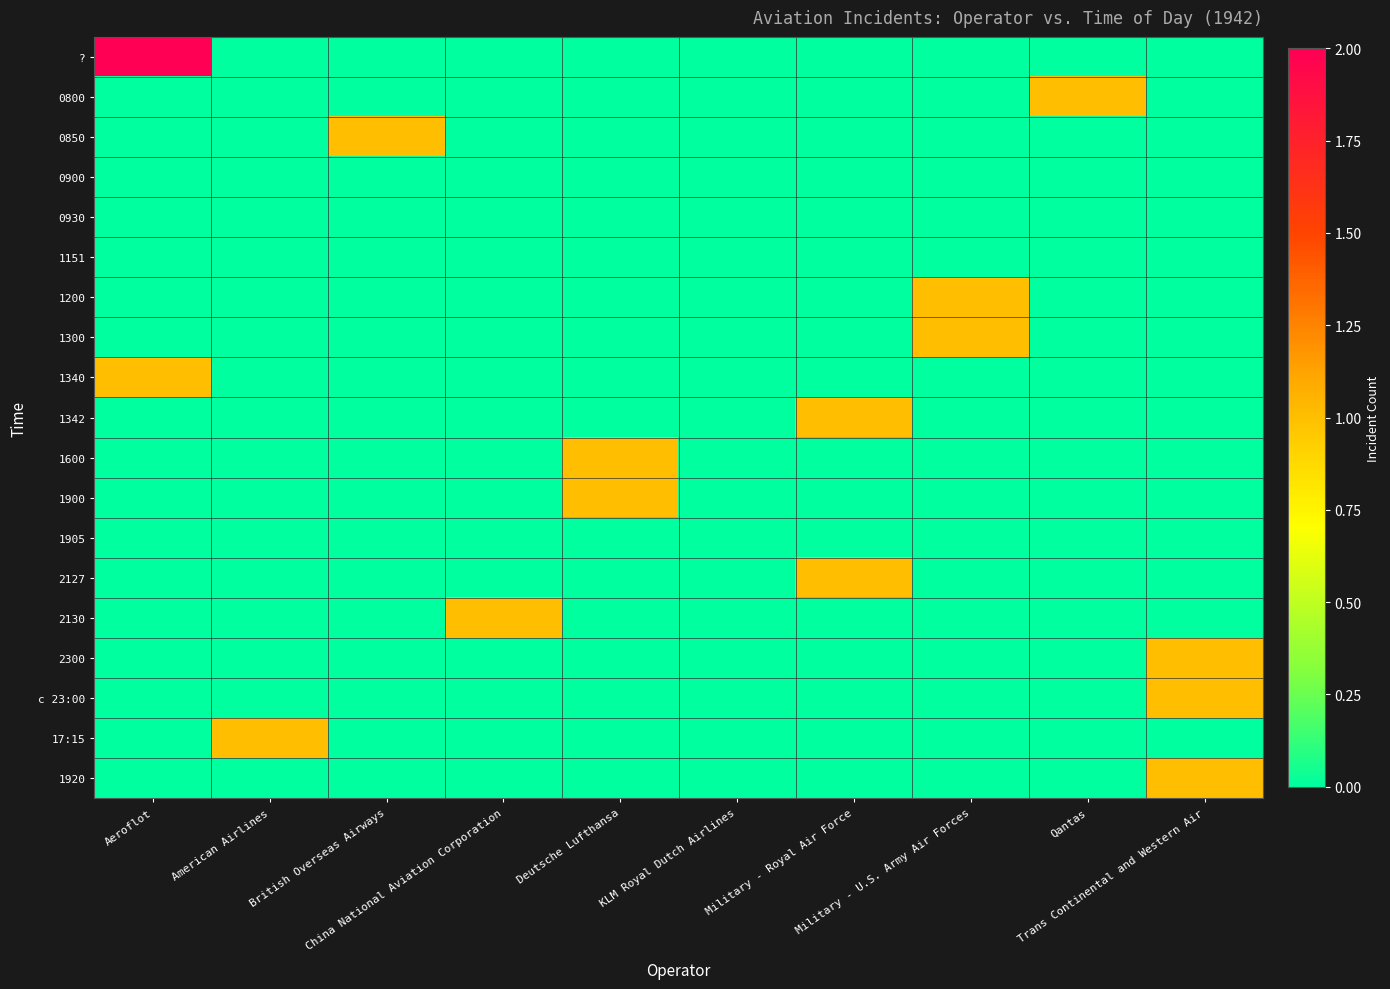

Reading left to right, transcribe all the data shown in this chart.

?: Aeroflot=2	American Airlines=0	British Overseas Airways=0	China National Aviation Corporation=0	Deutsche Lufthansa=0	KLM Royal Dutch Airlines=0	Military - Royal Air Force=0	Military - U.S. Army Air Forces=0	Qantas=0	Trans Continental and Western Air=0
0800: Aeroflot=0	American Airlines=0	British Overseas Airways=0	China National Aviation Corporation=0	Deutsche Lufthansa=0	KLM Royal Dutch Airlines=0	Military - Royal Air Force=0	Military - U.S. Army Air Forces=0	Qantas=1	Trans Continental and Western Air=0
0850: Aeroflot=0	American Airlines=0	British Overseas Airways=1	China National Aviation Corporation=0	Deutsche Lufthansa=0	KLM Royal Dutch Airlines=0	Military - Royal Air Force=0	Military - U.S. Army Air Forces=0	Qantas=0	Trans Continental and Western Air=0
0900: Aeroflot=0	American Airlines=0	British Overseas Airways=0	China National Aviation Corporation=0	Deutsche Lufthansa=0	KLM Royal Dutch Airlines=0	Military - Royal Air Force=0	Military - U.S. Army Air Forces=0	Qantas=0	Trans Continental and Western Air=0
0930: Aeroflot=0	American Airlines=0	British Overseas Airways=0	China National Aviation Corporation=0	Deutsche Lufthansa=0	KLM Royal Dutch Airlines=0	Military - Royal Air Force=0	Military - U.S. Army Air Forces=0	Qantas=0	Trans Continental and Western Air=0
1151: Aeroflot=0	American Airlines=0	British Overseas Airways=0	China National Aviation Corporation=0	Deutsche Lufthansa=0	KLM Royal Dutch Airlines=0	Military - Royal Air Force=0	Military - U.S. Army Air Forces=0	Qantas=0	Trans Continental and Western Air=0
1200: Aeroflot=0	American Airlines=0	British Overseas Airways=0	China National Aviation Corporation=0	Deutsche Lufthansa=0	KLM Royal Dutch Airlines=0	Military - Royal Air Force=0	Military - U.S. Army Air Forces=1	Qantas=0	Trans Continental and Western Air=0
1300: Aeroflot=0	American Airlines=0	British Overseas Airways=0	China National Aviation Corporation=0	Deutsche Lufthansa=0	KLM Royal Dutch Airlines=0	Military - Royal Air Force=0	Military - U.S. Army Air Forces=1	Qantas=0	Trans Continental and Western Air=0
1340: Aeroflot=1	American Airlines=0	British Overseas Airways=0	China National Aviation Corporation=0	Deutsche Lufthansa=0	KLM Royal Dutch Airlines=0	Military - Royal Air Force=0	Military - U.S. Army Air Forces=0	Qantas=0	Trans Continental and Western Air=0
1342: Aeroflot=0	American Airlines=0	British Overseas Airways=0	China National Aviation Corporation=0	Deutsche Lufthansa=0	KLM Royal Dutch Airlines=0	Military - Royal Air Force=1	Military - U.S. Army Air Forces=0	Qantas=0	Trans Continental and Western Air=0
1600: Aeroflot=0	American Airlines=0	British Overseas Airways=0	China National Aviation Corporation=0	Deutsche Lufthansa=1	KLM Royal Dutch Airlines=0	Military - Royal Air Force=0	Military - U.S. Army Air Forces=0	Qantas=0	Trans Continental and Western Air=0
1900: Aeroflot=0	American Airlines=0	British Overseas Airways=0	China National Aviation Corporation=0	Deutsche Lufthansa=1	KLM Royal Dutch Airlines=0	Military - Royal Air Force=0	Military - U.S. Army Air Forces=0	Qantas=0	Trans Continental and Western Air=0
1905: Aeroflot=0	American Airlines=0	British Overseas Airways=0	China National Aviation Corporation=0	Deutsche Lufthansa=0	KLM Royal Dutch Airlines=0	Military - Royal Air Force=0	Military - U.S. Army Air Forces=0	Qantas=0	Trans Continental and Western Air=0
2127: Aeroflot=0	American Airlines=0	British Overseas Airways=0	China National Aviation Corporation=0	Deutsche Lufthansa=0	KLM Royal Dutch Airlines=0	Military - Royal Air Force=1	Military - U.S. Army Air Forces=0	Qantas=0	Trans Continental and Western Air=0
2130: Aeroflot=0	American Airlines=0	British Overseas Airways=0	China National Aviation Corporation=1	Deutsche Lufthansa=0	KLM Royal Dutch Airlines=0	Military - Royal Air Force=0	Military - U.S. Army Air Forces=0	Qantas=0	Trans Continental and Western Air=0
2300: Aeroflot=0	American Airlines=0	British Overseas Airways=0	China National Aviation Corporation=0	Deutsche Lufthansa=0	KLM Royal Dutch Airlines=0	Military - Royal Air Force=0	Military - U.S. Army Air Forces=0	Qantas=0	Trans Continental and Western Air=1
c 23:00: Aeroflot=0	American Airlines=0	British Overseas Airways=0	China National Aviation Corporation=0	Deutsche Lufthansa=0	KLM Royal Dutch Airlines=0	Military - Royal Air Force=0	Military - U.S. Army Air Forces=0	Qantas=0	Trans Continental and Western Air=1
17:15: Aeroflot=0	American Airlines=1	British Overseas Airways=0	China National Aviation Corporation=0	Deutsche Lufthansa=0	KLM Royal Dutch Airlines=0	Military - Royal Air Force=0	Military - U.S. Army Air Forces=0	Qantas=0	Trans Continental and Western Air=0
1920: Aeroflot=0	American Airlines=0	British Overseas Airways=0	China National Aviation Corporation=0	Deutsche Lufthansa=0	KLM Royal Dutch Airlines=0	Military - Royal Air Force=0	Military - U.S. Army Air Forces=0	Qantas=0	Trans Continental and Western Air=1